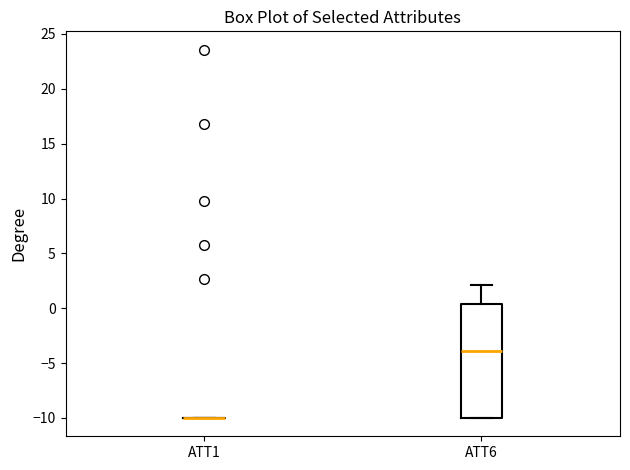

Comparing the boxes themselves (not the whiskers), which one is the tallest?

ATT6